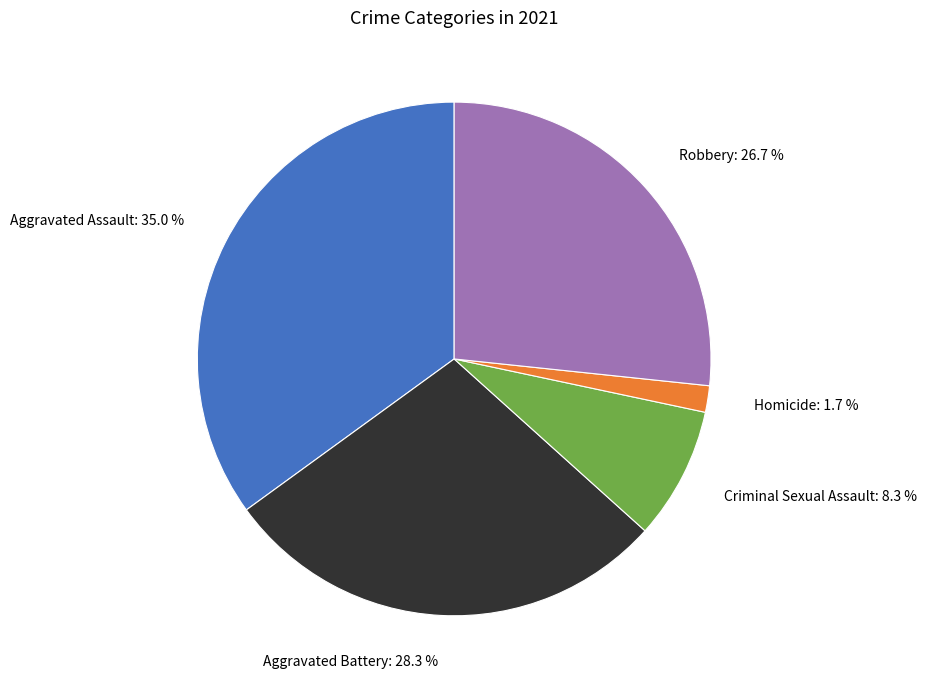

How many segments does this pie chart have?

5